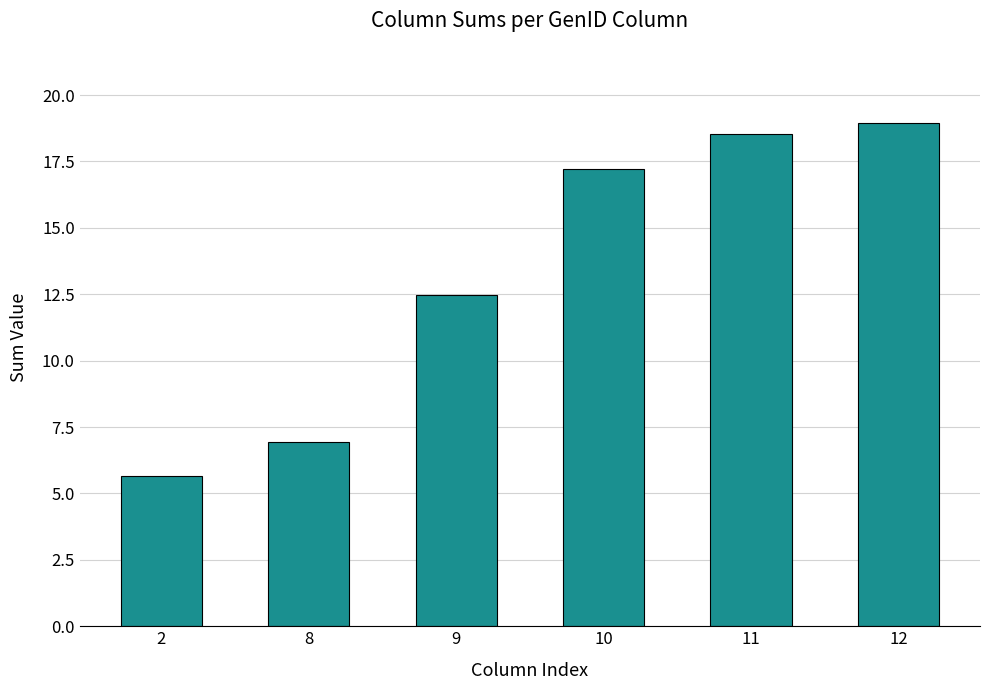

What is the difference between the maximum and minimum values?

13.3